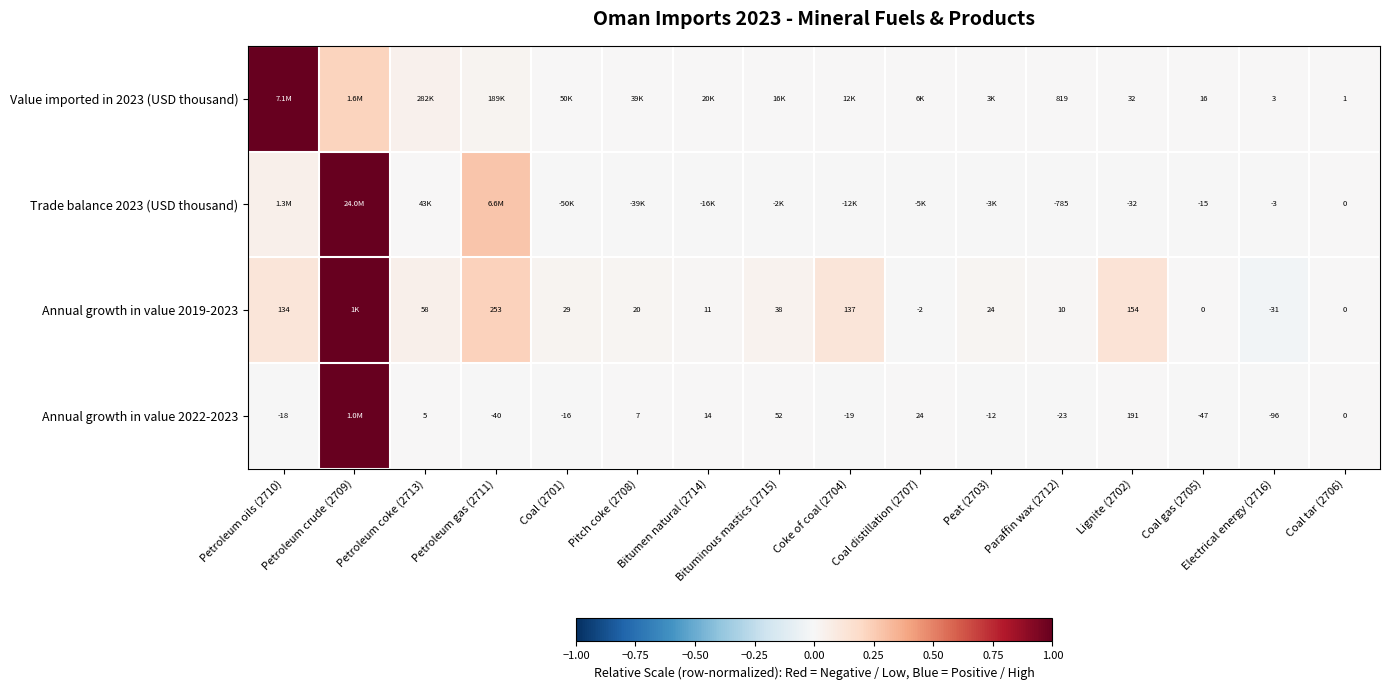

The value of Trade balance 2023 (USD thousand) at Pitch coke (2708) is -0.0. True or false?

False